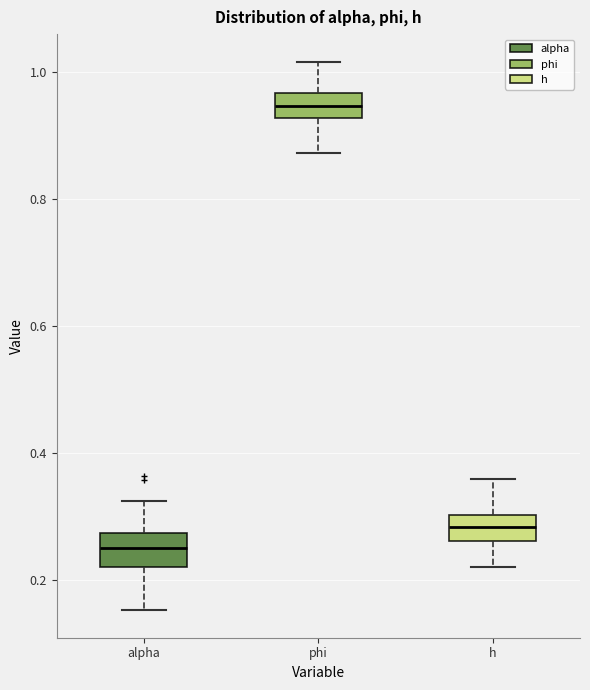

Which box's median line is the lowest?

alpha